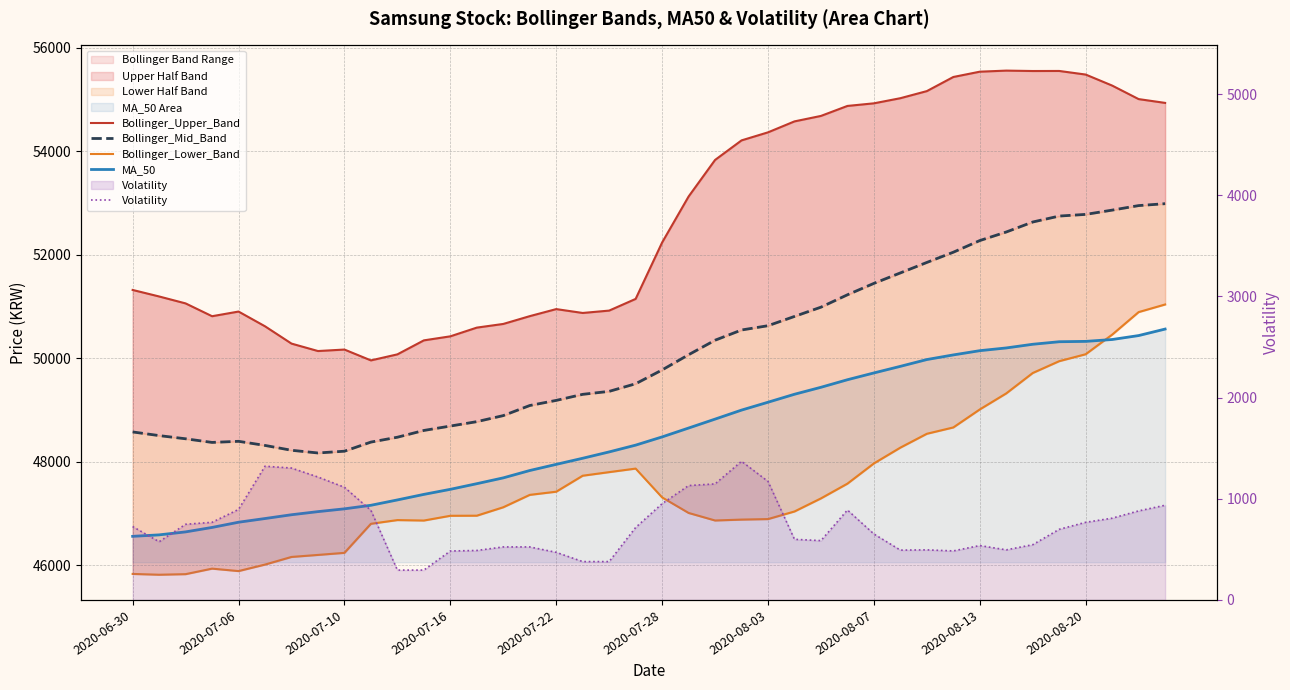

True or false: Bollinger_Mid_Band and Volatility cross at least once.

False